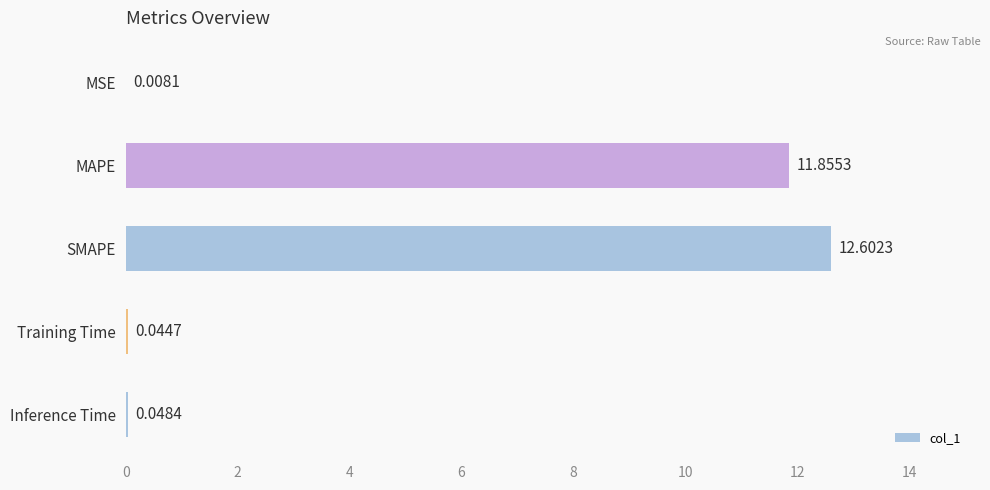

What is the change in value from SMAPE to Inference Time?

-12.6